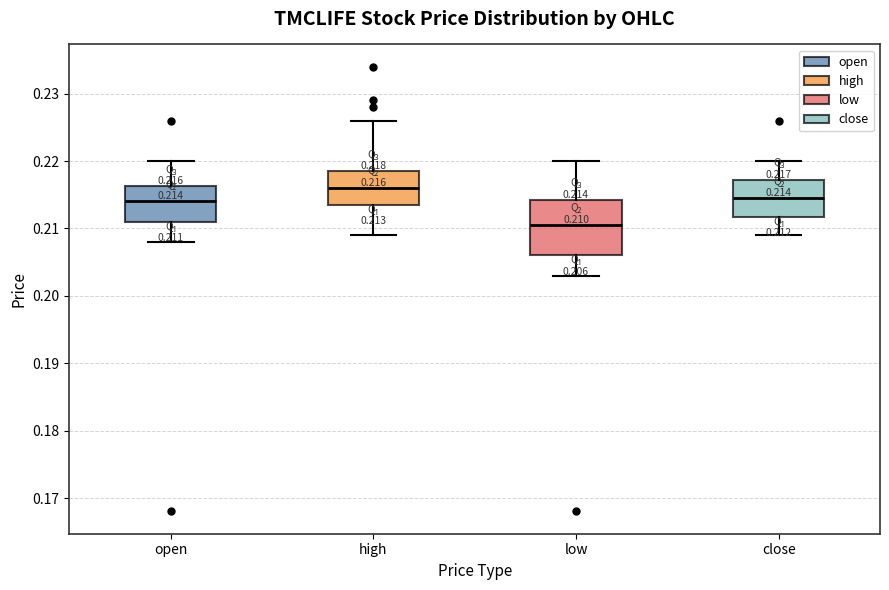

Which box's median line is the lowest?

low